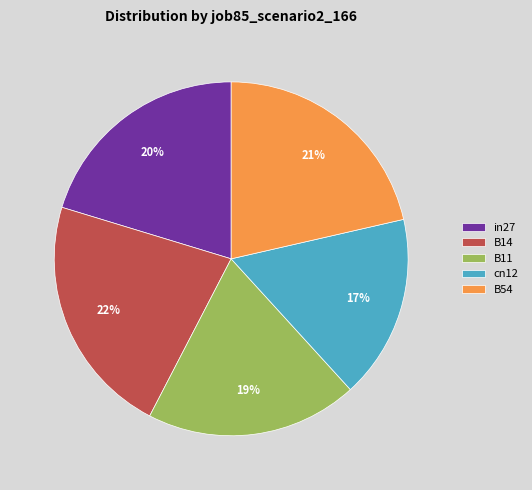

Between cn12 and B11, which is larger?

B11